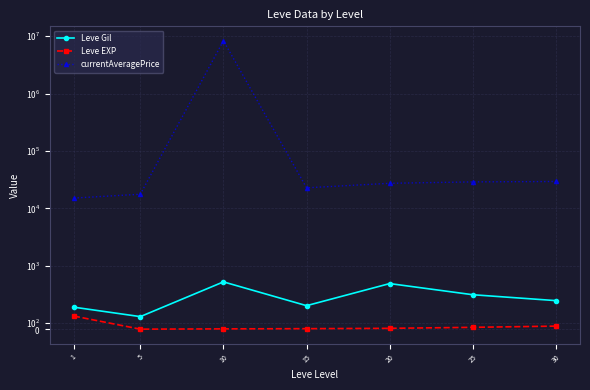

Does the chart display data point markers on the line(s)?

Yes